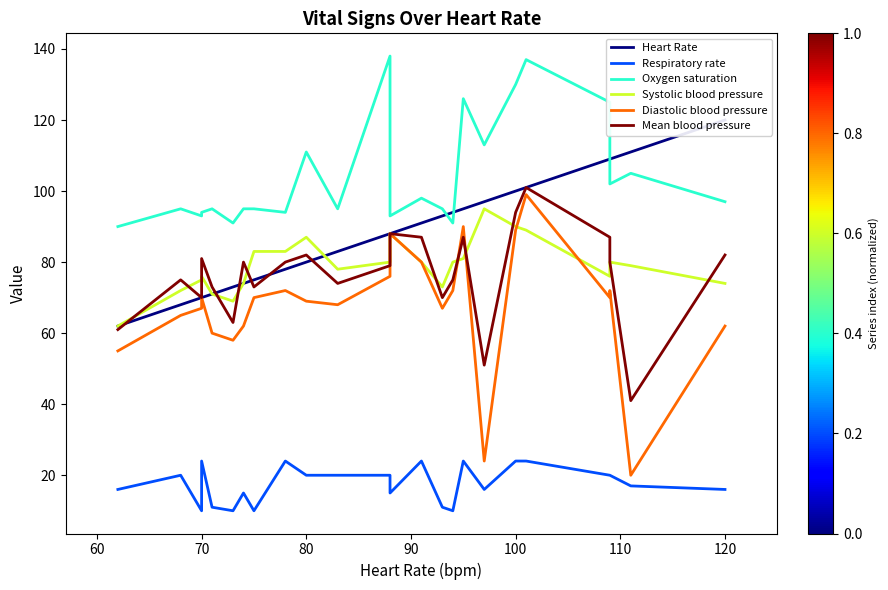

How many values in the Systolic blood pressure series exceed 80?

8